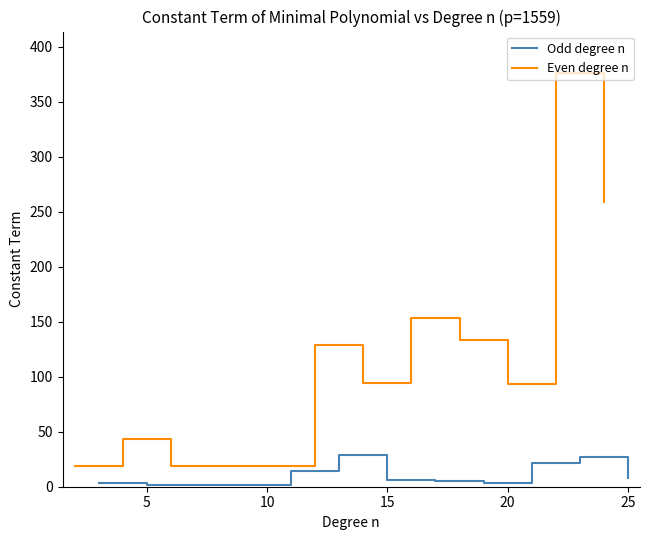

List the series in order of their overall mean, highest first.

Even degree n, Odd degree n